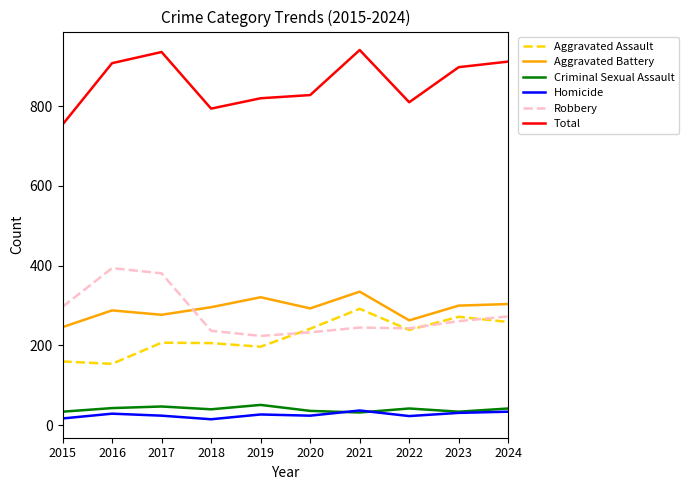

What is the difference between the highest and lowest values at 2023?

867